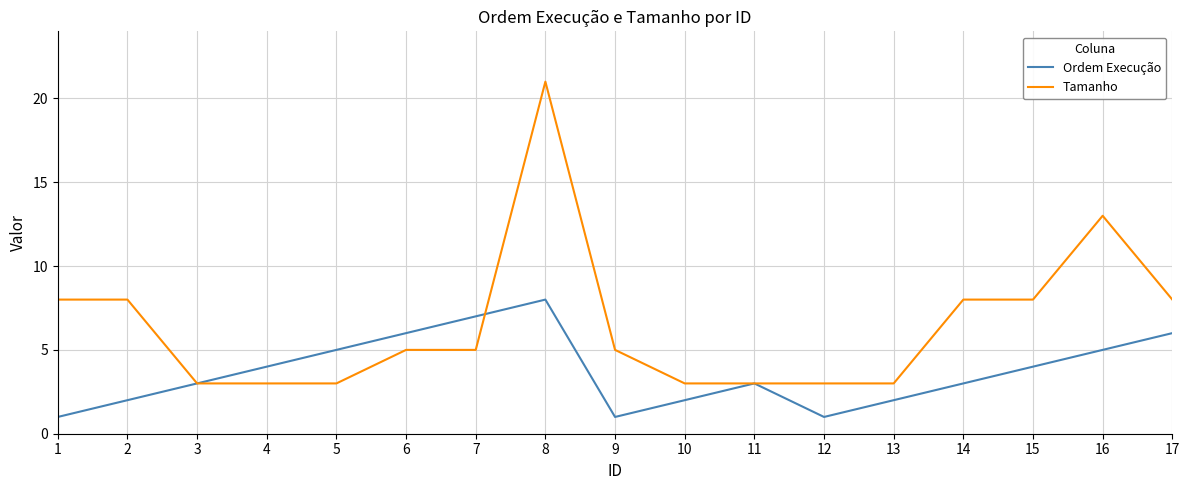

How many lines are shown in the chart?

2